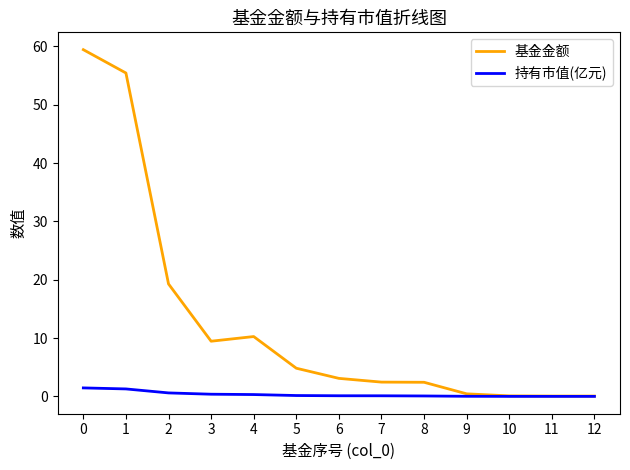

What is the total value across all series at 11?

0.1